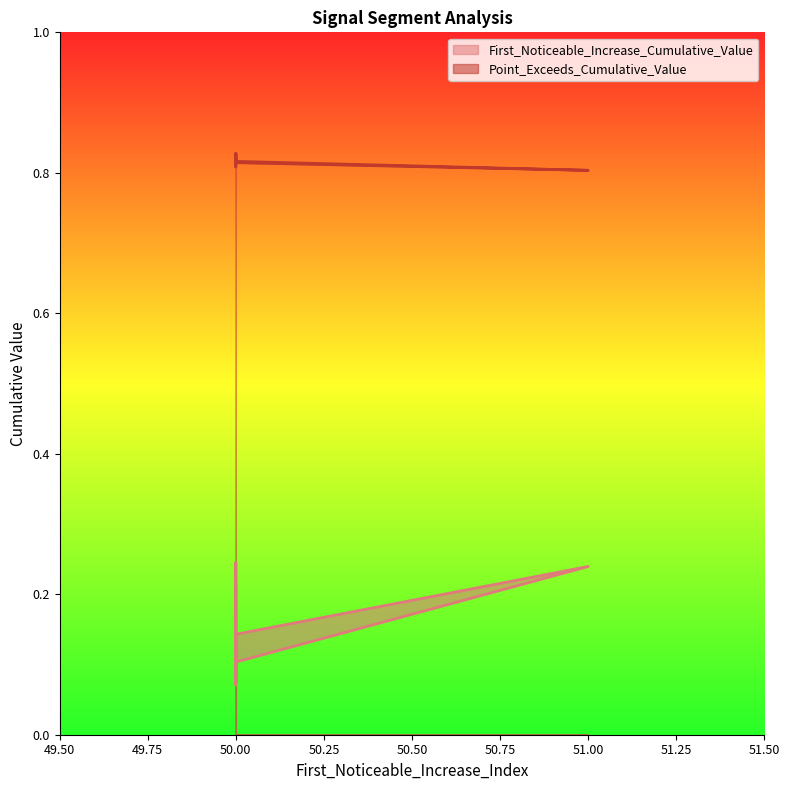

True or false: First_Noticeable_Increase_Cumulative_Value has more than 1 interior local peaks.

True